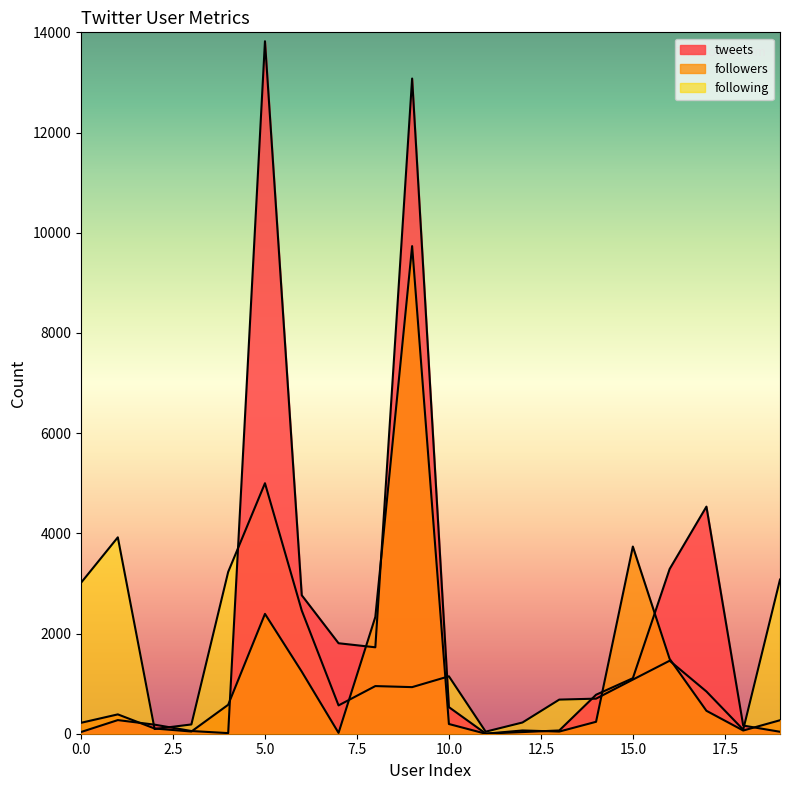

True or false: followers has more than 0 points higher than both neighbors.

True